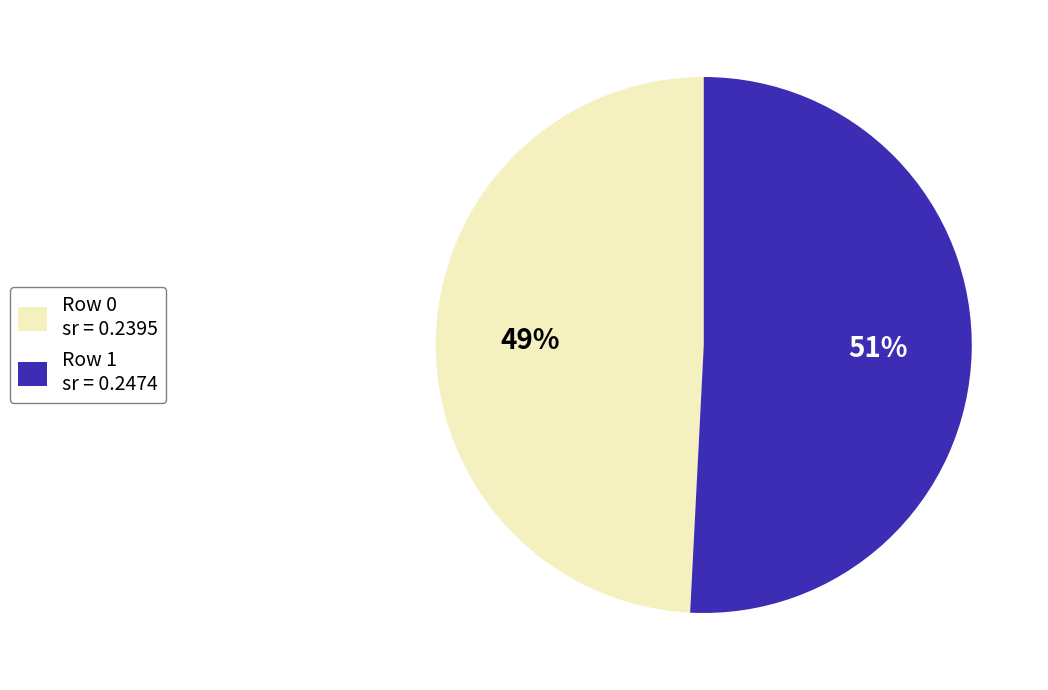

Which category has the biggest portion of the pie?

Row 1 sr = 0.2474